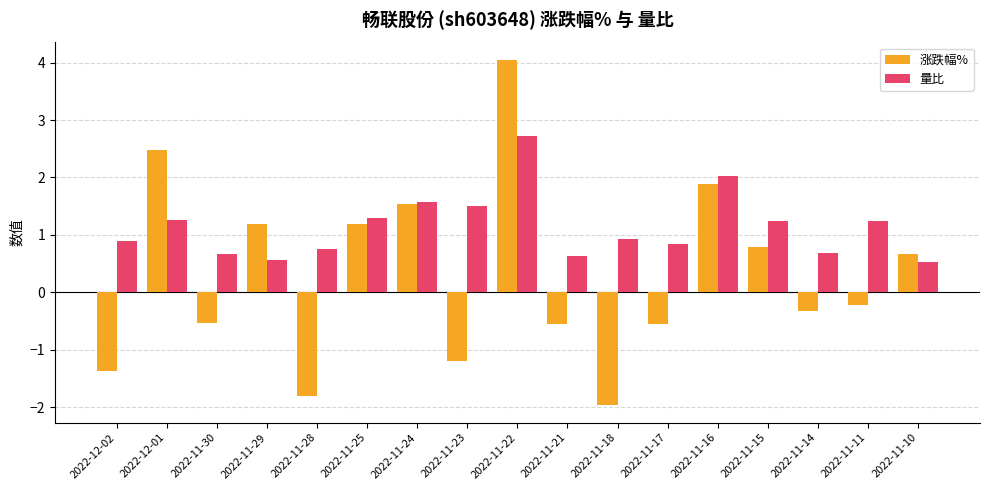

Rank the series by their maximum value, from highest to lowest.

涨跌幅%, 量比